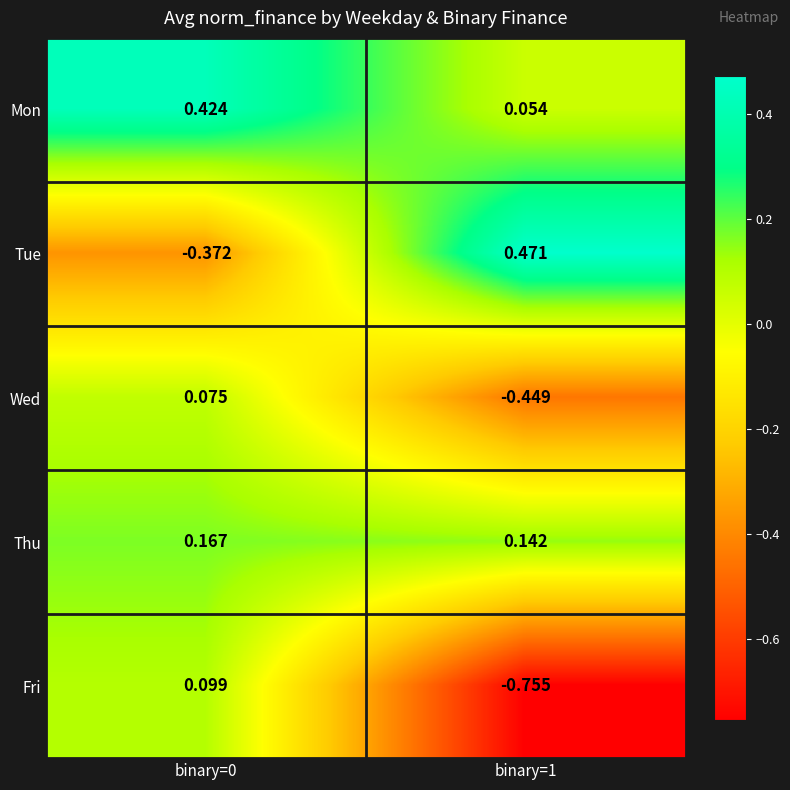

Which series has the largest total across all categories?

Mon